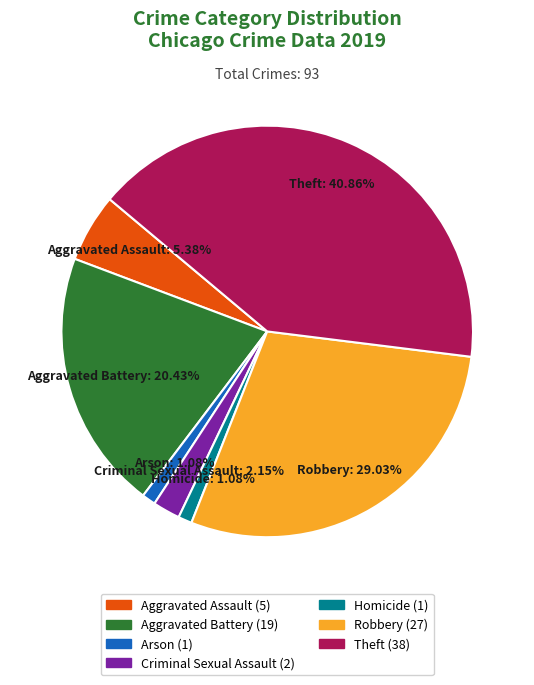

How many slices are in this pie chart?

7